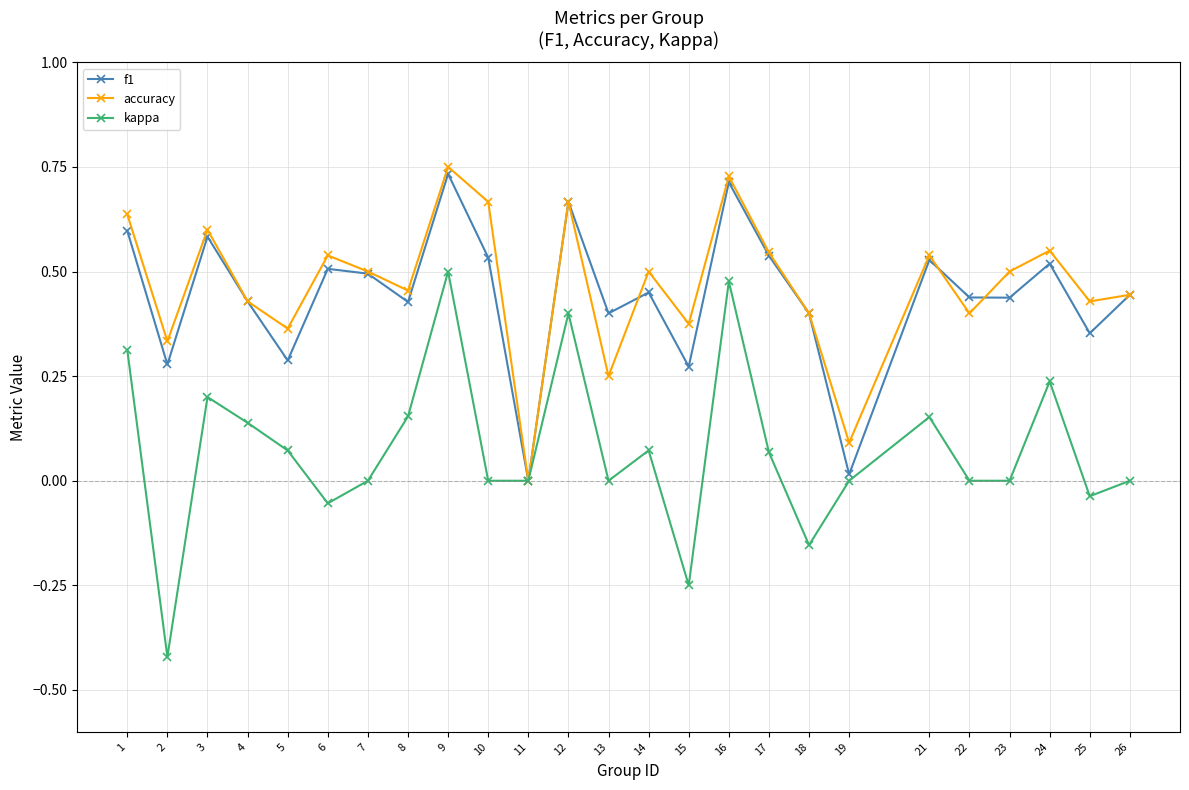

The value of accuracy at 24 is 0.2. True or false?

False